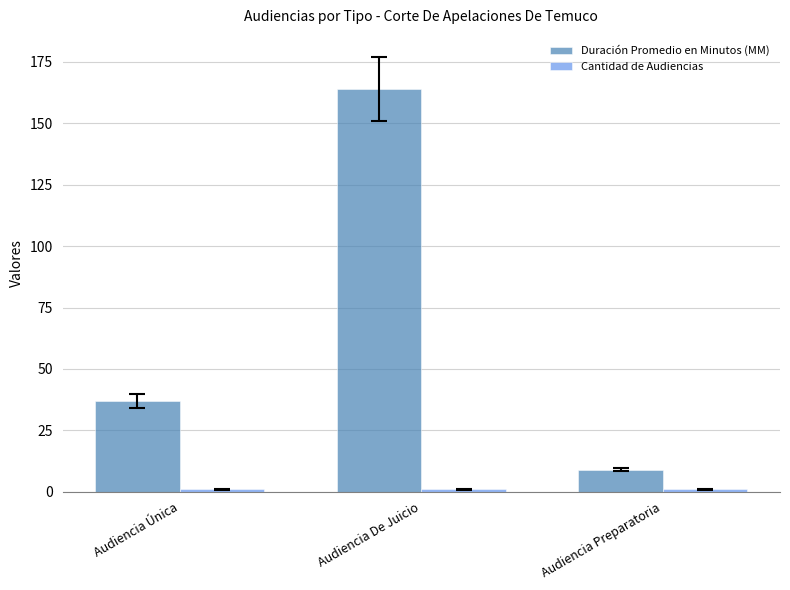

What position from the left is Audiencia Única?

1